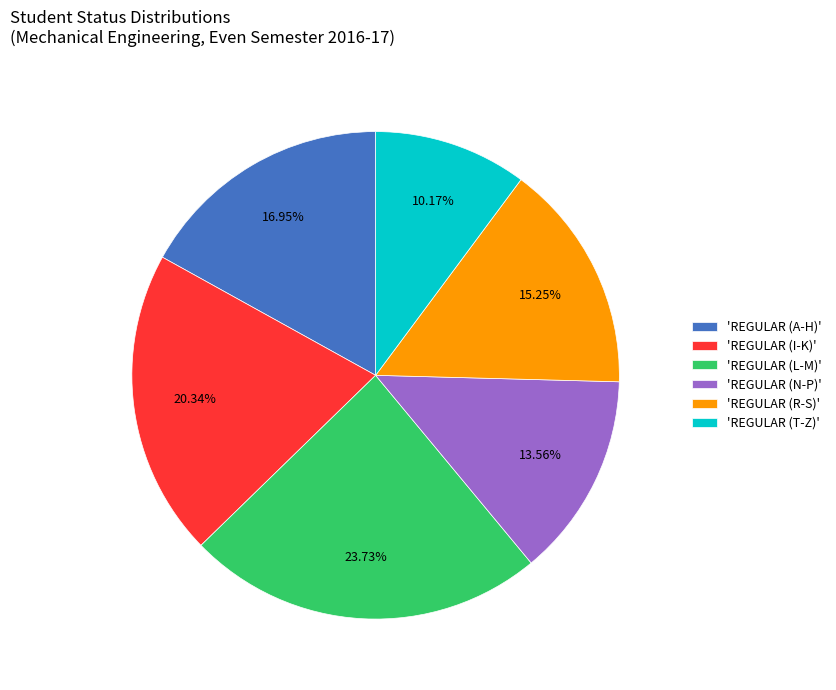

Rank the categories by value from lowest to highest.

'REGULAR (T-Z)', 'REGULAR (N-P)', 'REGULAR (R-S)', 'REGULAR (A-H)', 'REGULAR (I-K)', 'REGULAR (L-M)'